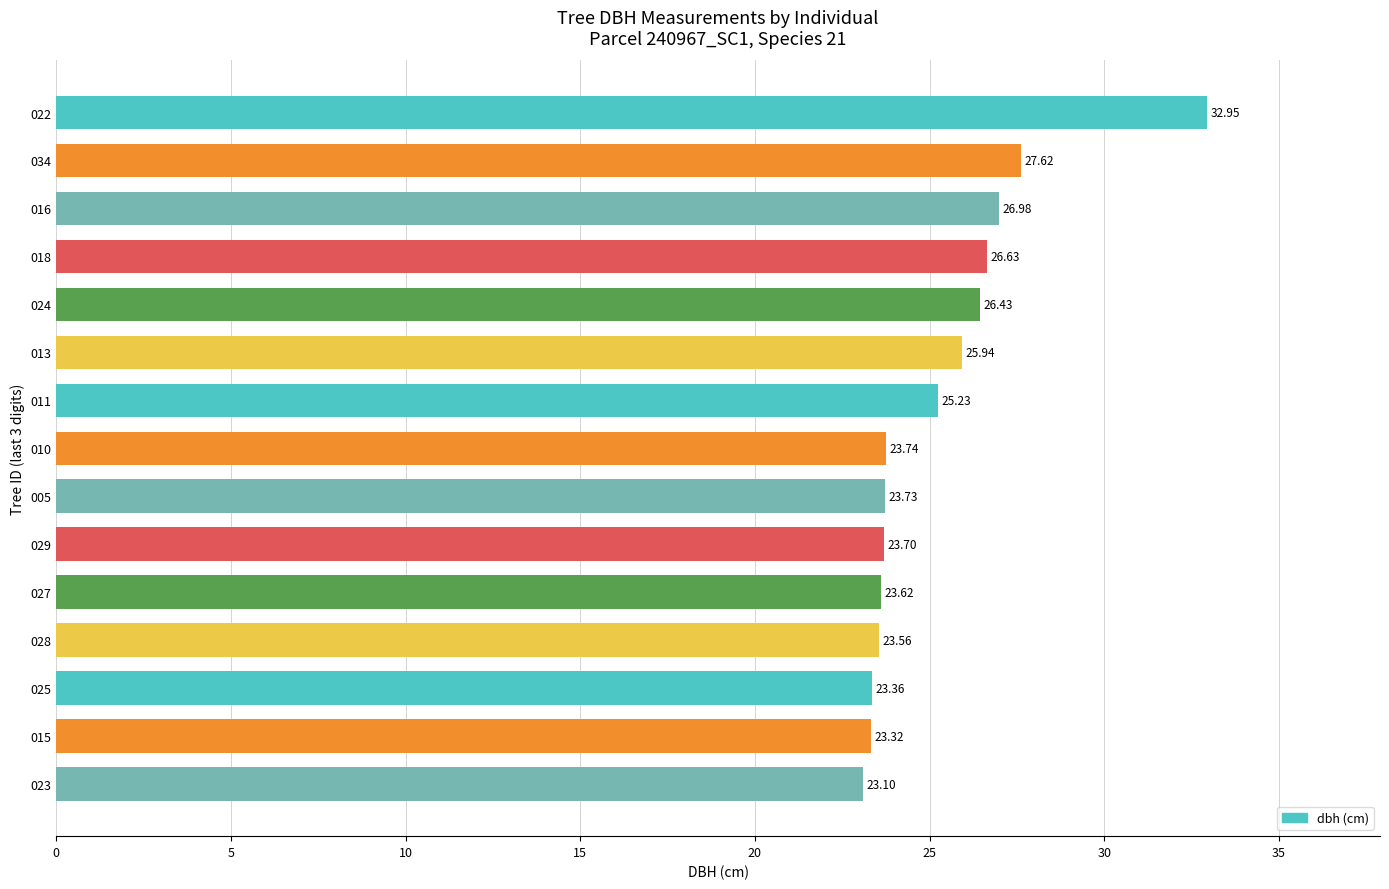

What is the sum of the values at 016 and 015?

50.3